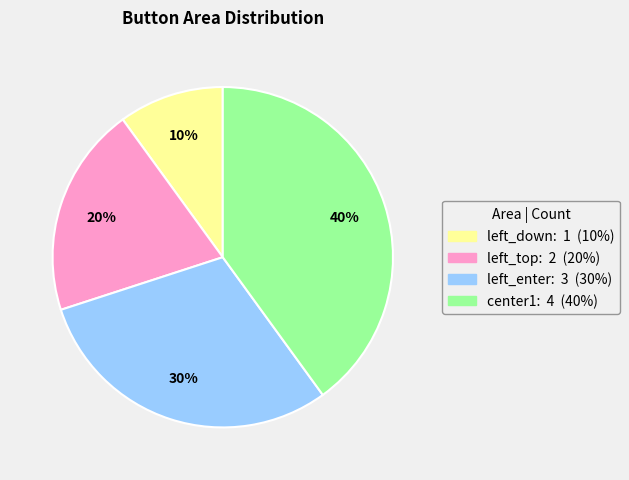

Approximately how many times larger is the value at left_enter compared to left_top?

1.5